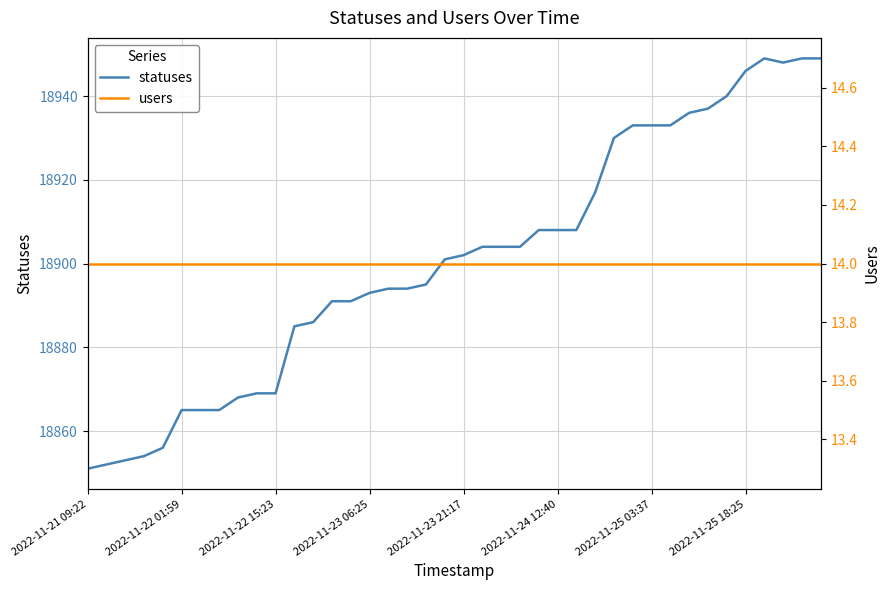

The value of statuses at 2022-11-24 12:40 is 18908. True or false?

True